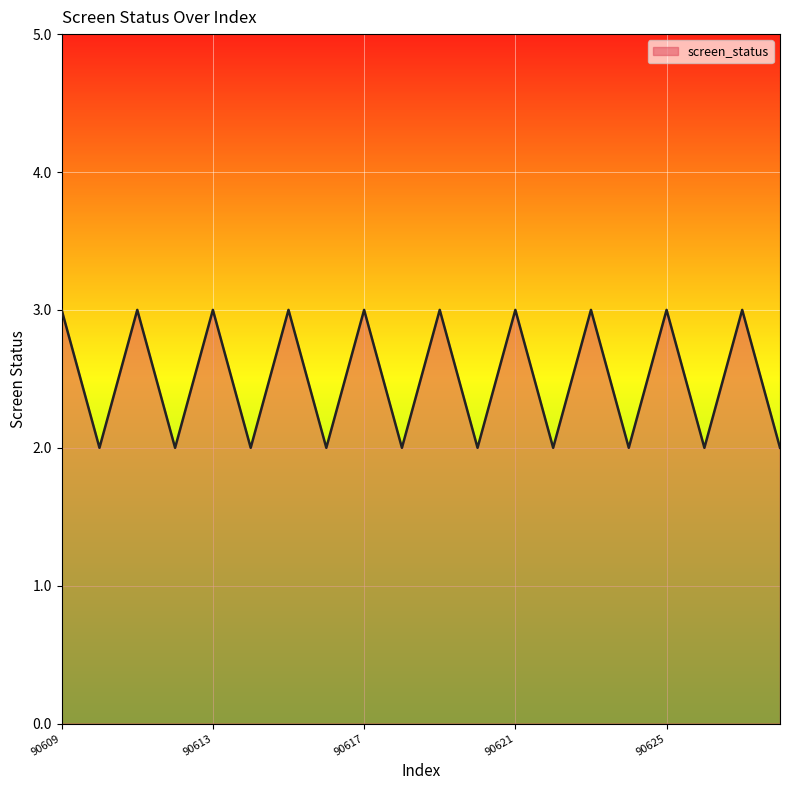

Reading right to left, transcribe all the data shown in this chart.

2	3	2	3	2	3	2	3	2	3	2	3	2	3	2	3	2	3	2	3